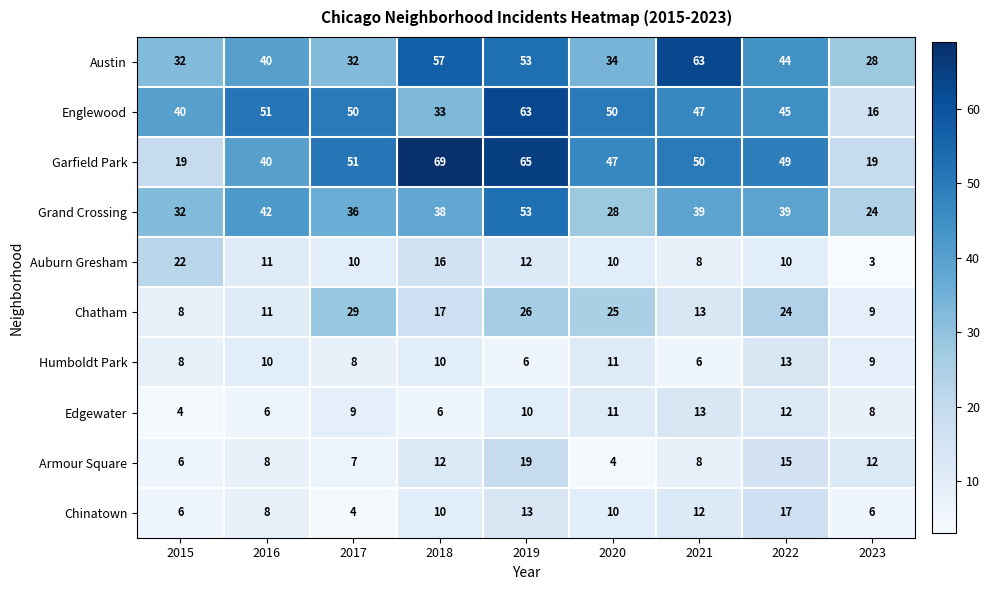

What is the difference between the maximum and minimum values in the Englewood series?

47